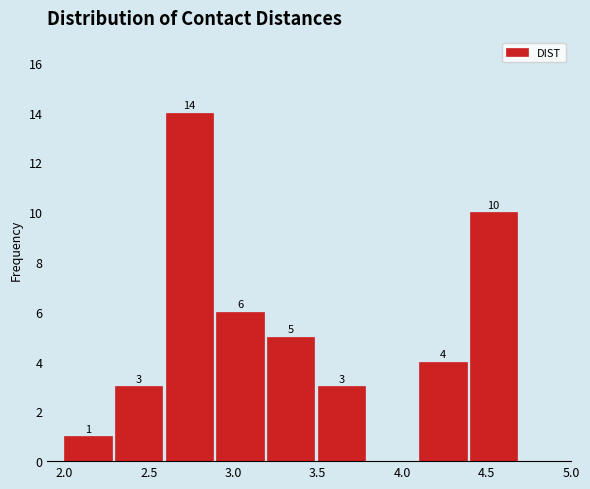

Over which range of the x-axis is the bar tallest?

2.6 to 2.9